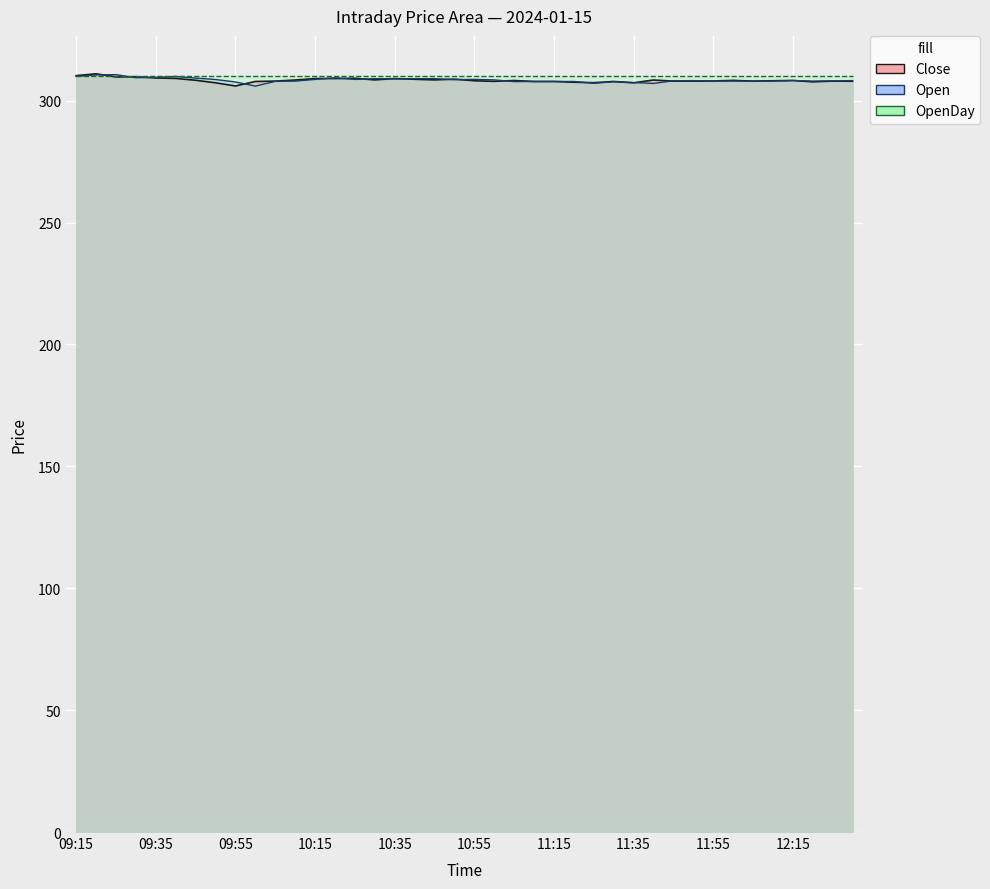

What is the value of the Open point at the 17th from the left?

308.9